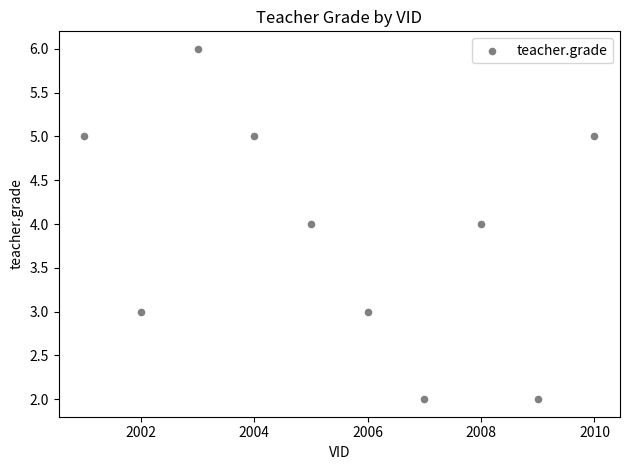

What is the average Y value?

4